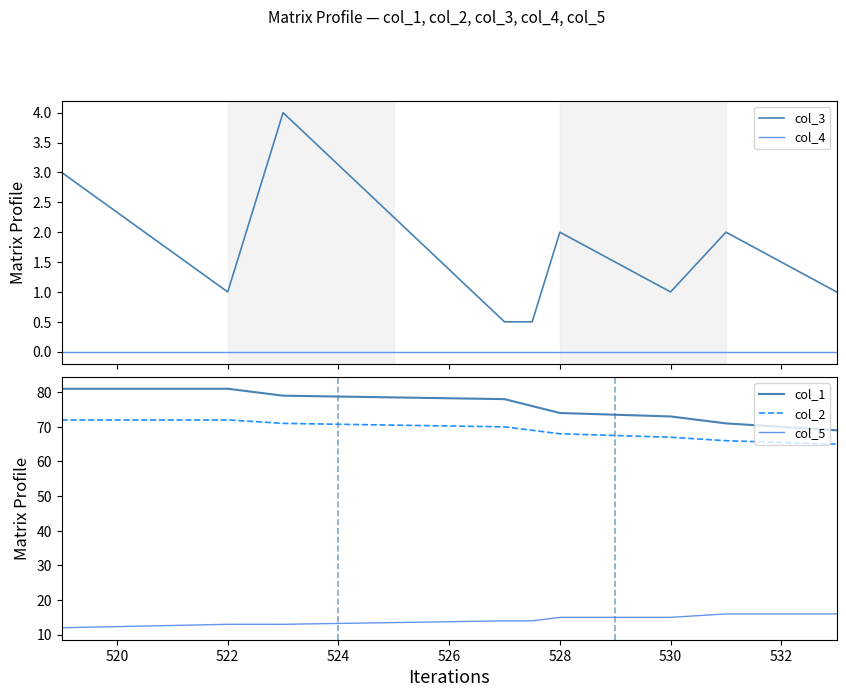

At how many categories does at least one series exceed 67?

9